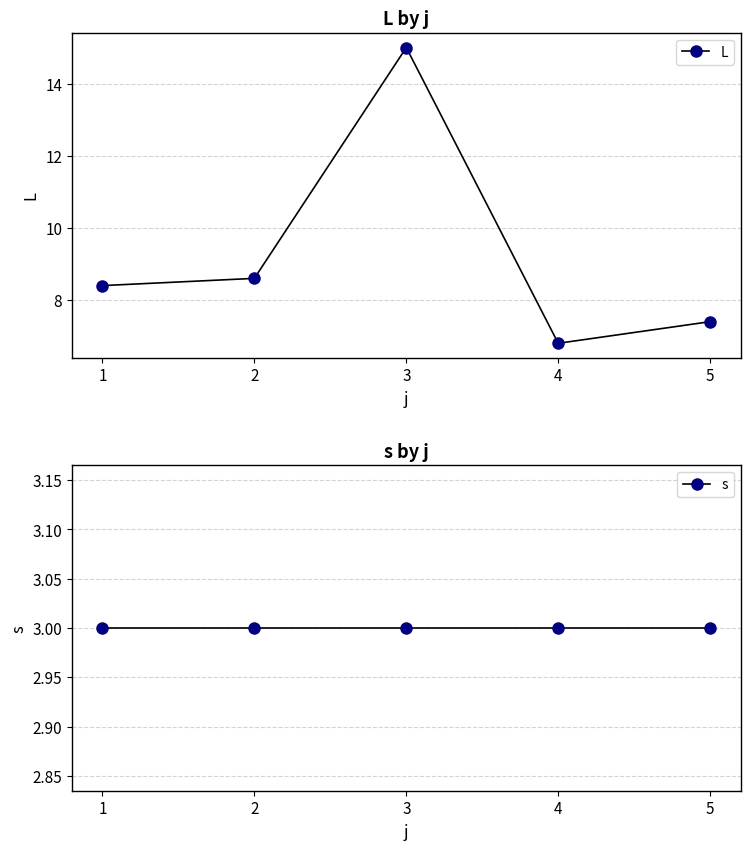

What is the value of the L point at the 1st from the left?

8.4